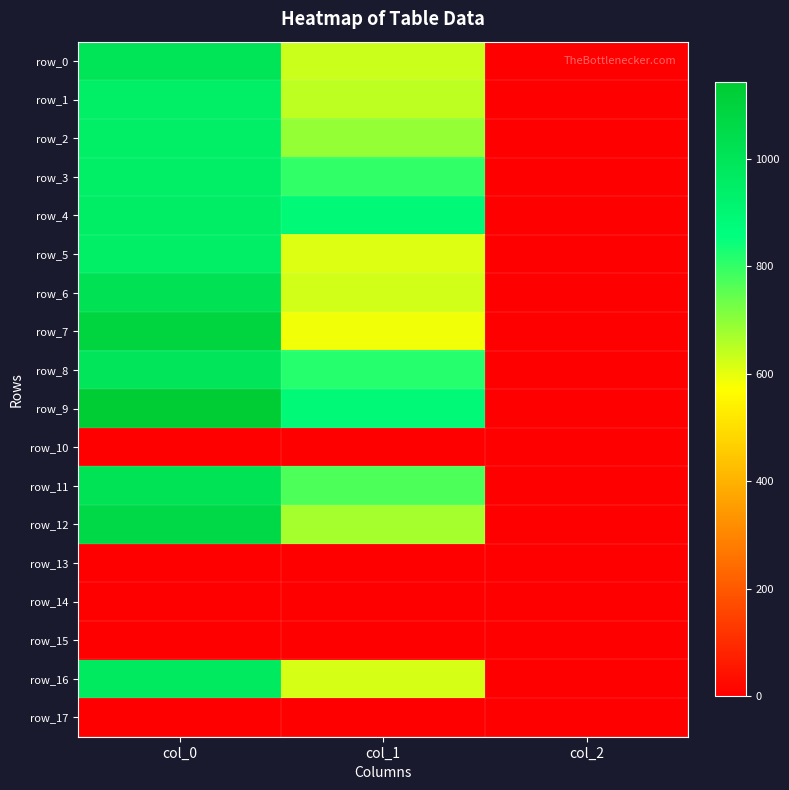

The value of row_4 at col_1 is 887.6. True or false?

True